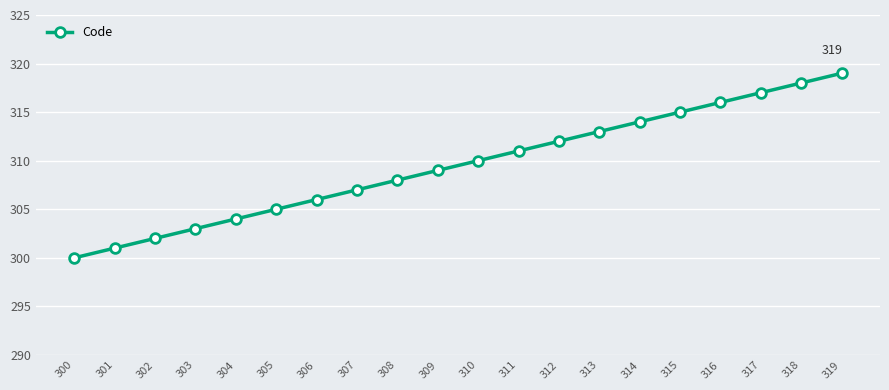

Rank the categories by value from highest to lowest.

319, 318, 317, 316, 315, 314, 313, 312, 311, 310, 309, 308, 307, 306, 305, 304, 303, 302, 301, 300